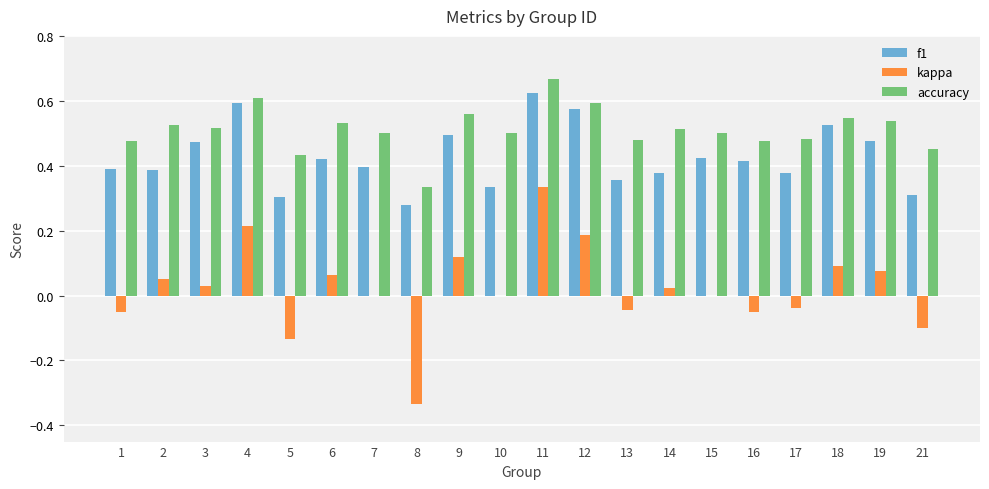

The value of accuracy at 17 is 0.5. True or false?

True